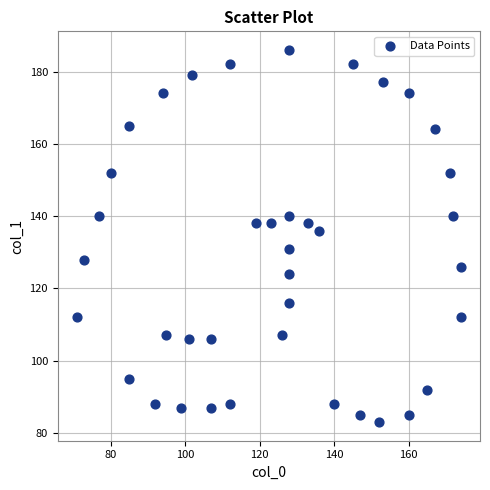

What is the range of Y values (max minus min)?

103